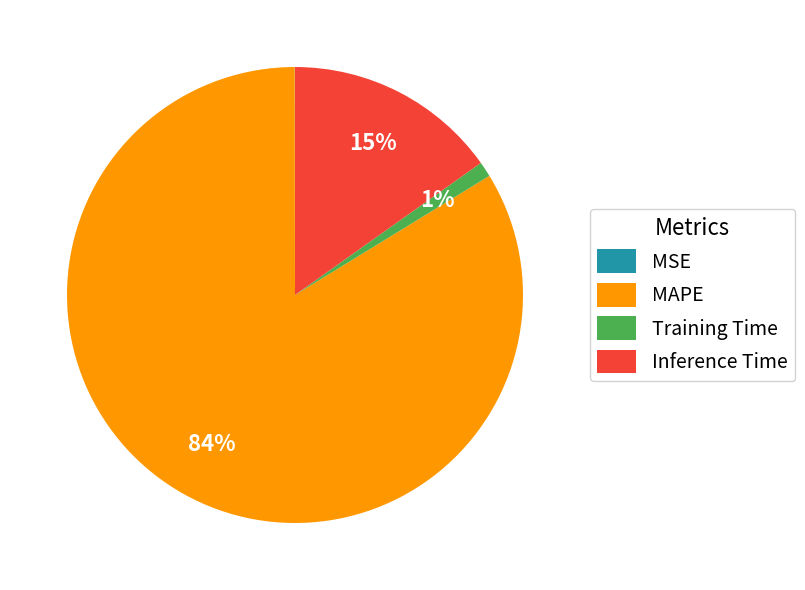

To the nearest percent, what percentage of the pie is Training Time?

1%